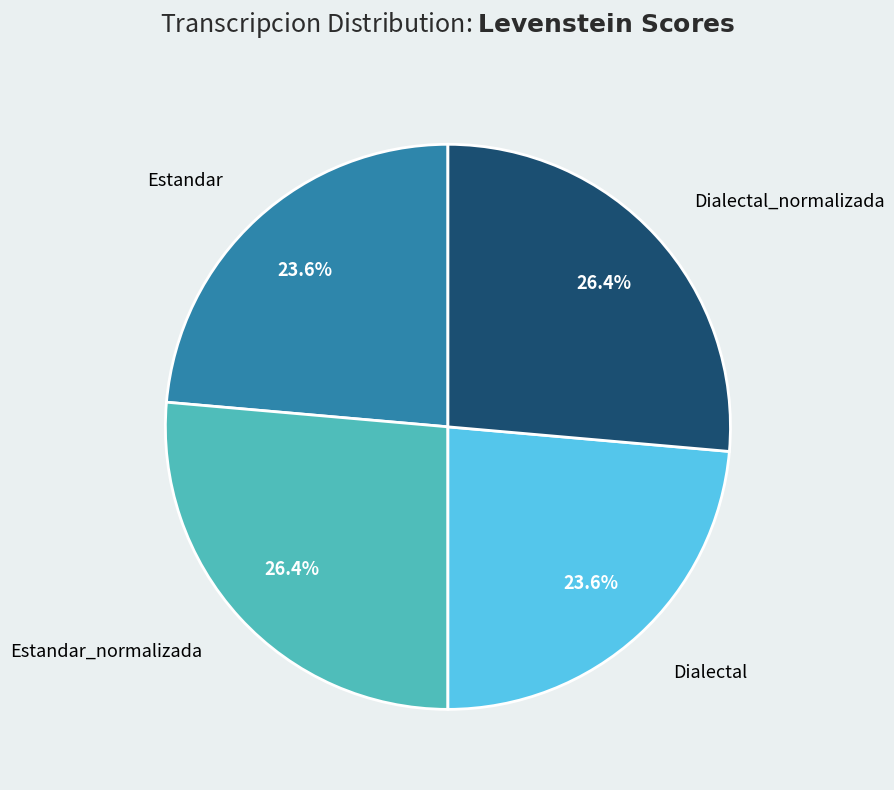

Does any single category account for the majority?

No